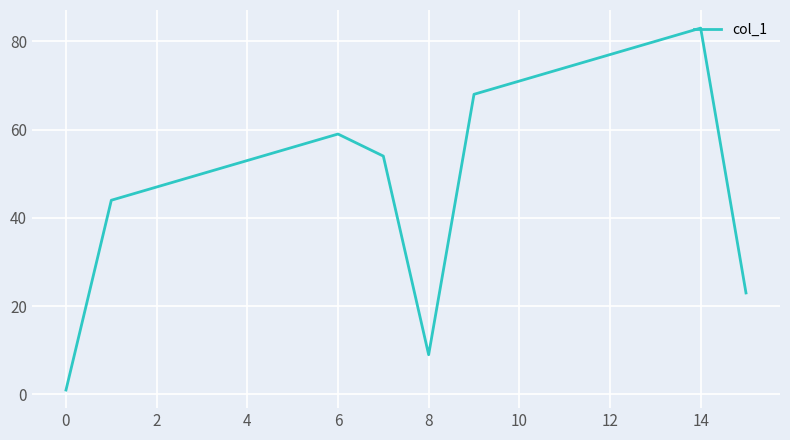

What is the greatest value displayed?

83